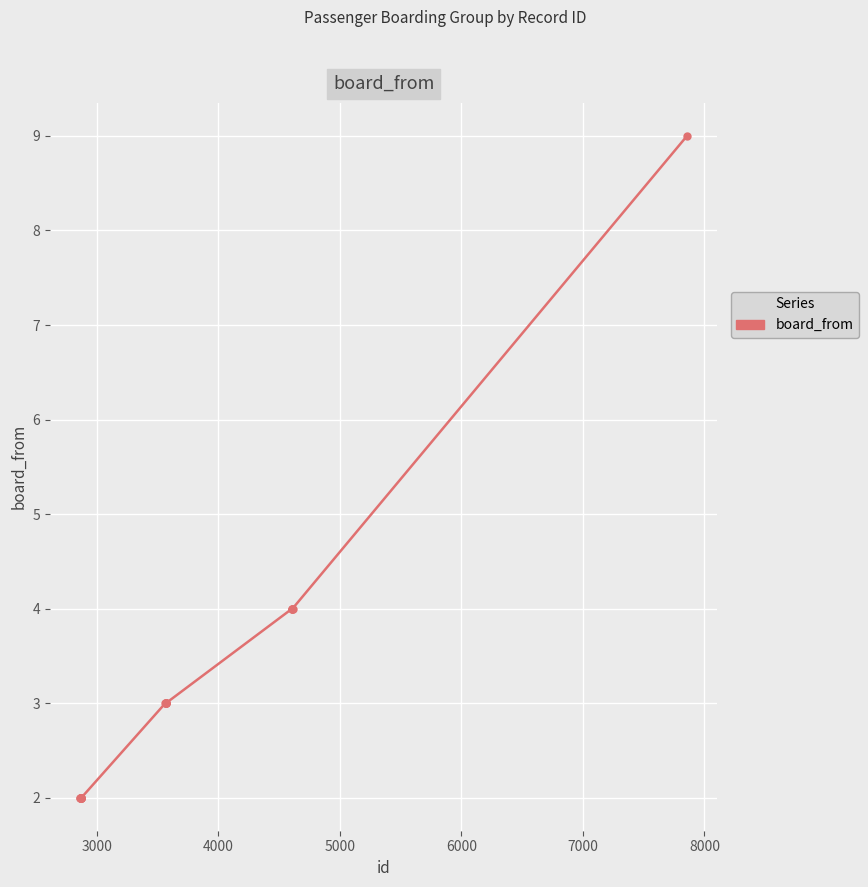

What is the value of the 12th point from the left?

3